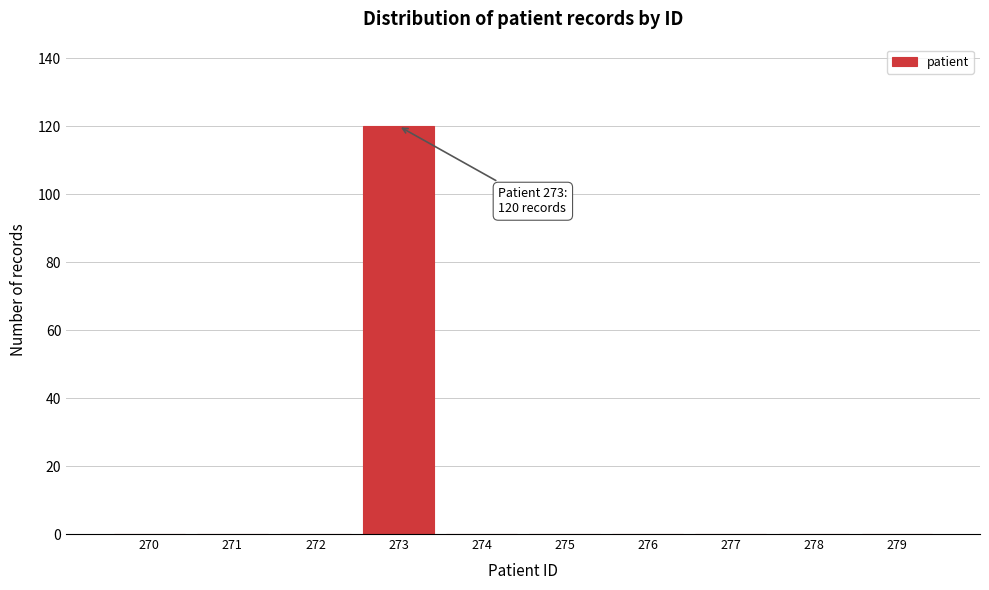

Reading left to right, extract all data points from this chart.

270=0	271=0	272=0	273=120	274=0	275=0	276=0	277=0	278=0	279=0